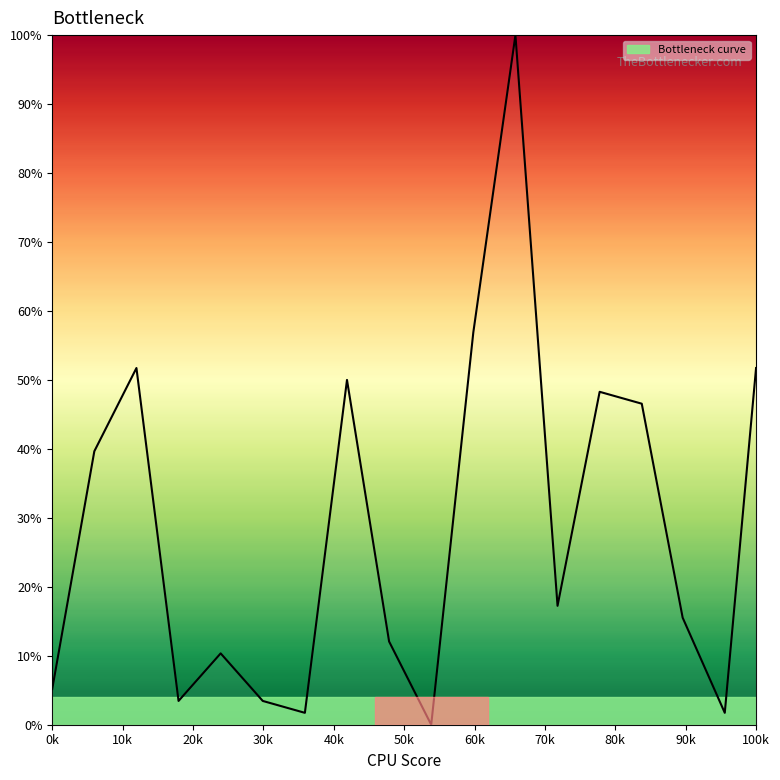

What is the greatest value displayed?

100.0